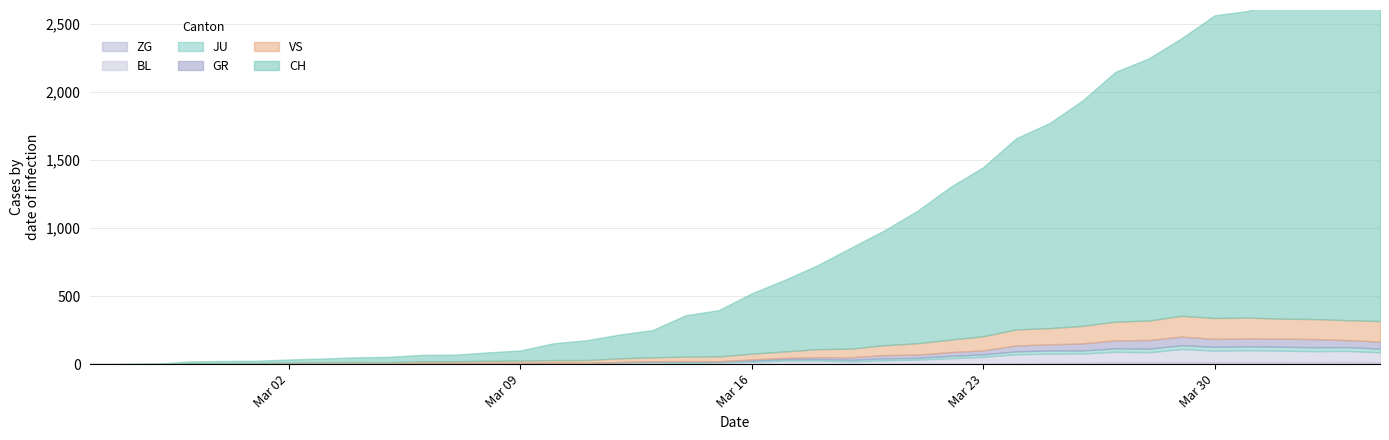

What value does the BL series have at 2020-03-09?

4